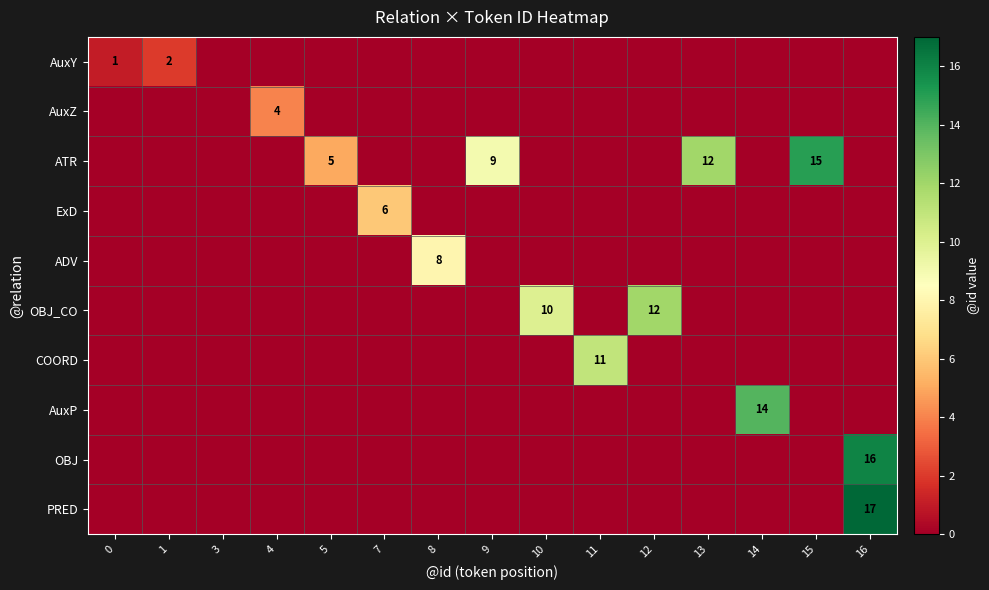

The value of row_1 at 16 is 0. True or false?

True